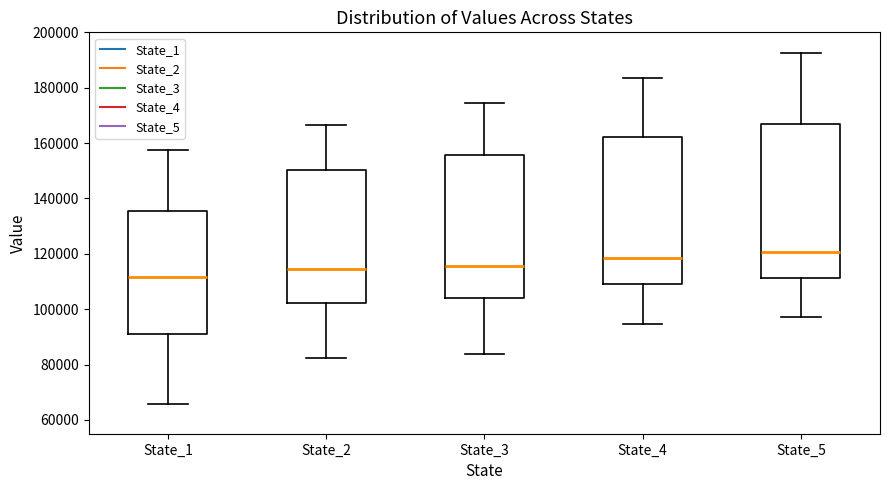

Where does the upper whisker of the box for State_2 end on the y-axis? The values are not printed on the chart, so give them approximately, as read against the axis.

166000